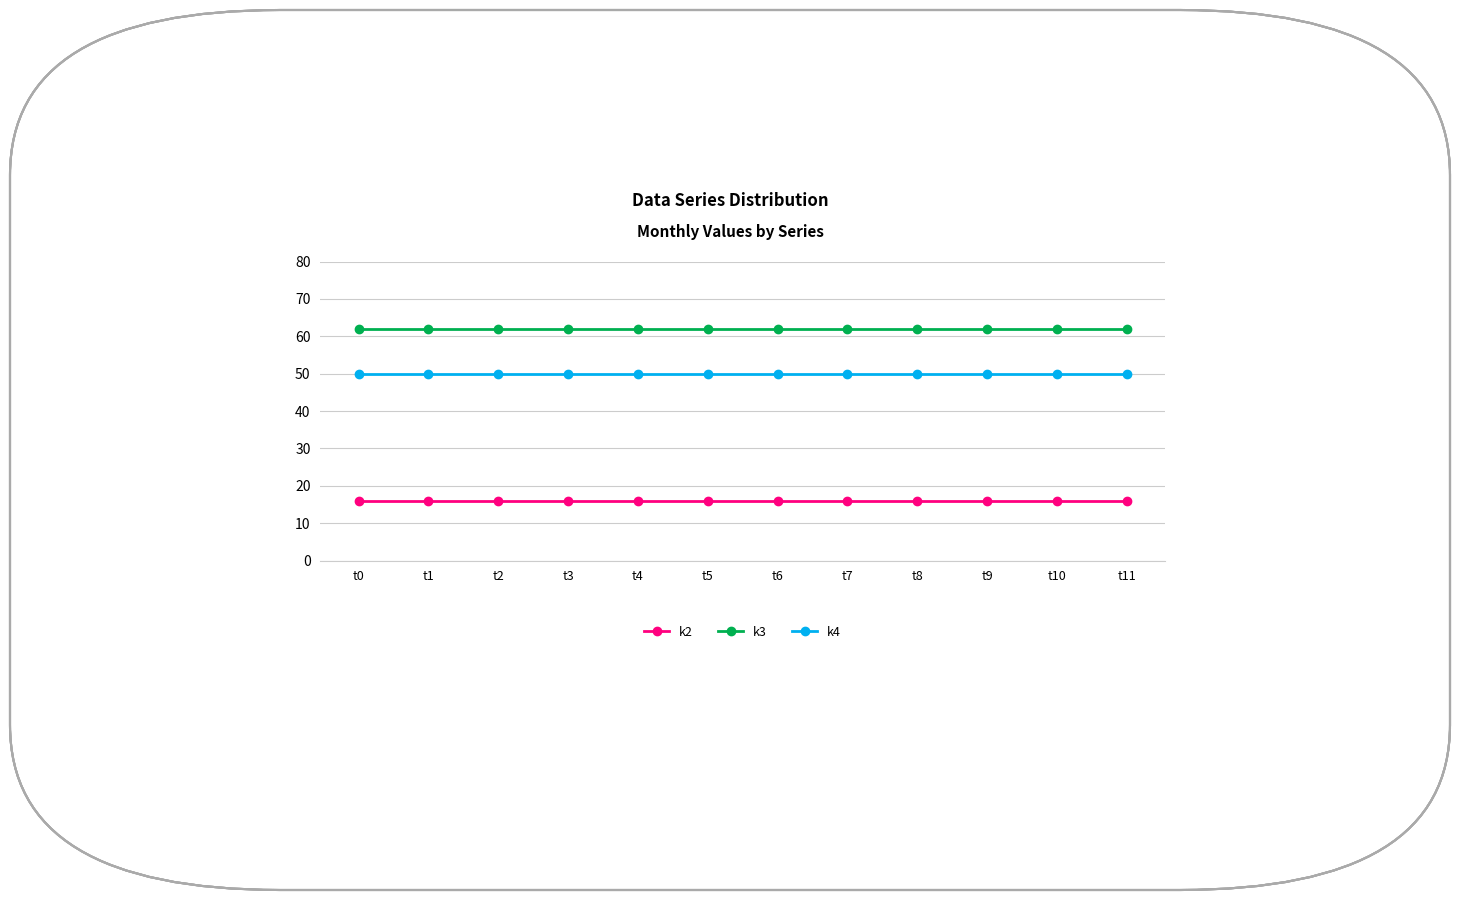

Is this an area chart (filled region under the line)?

No